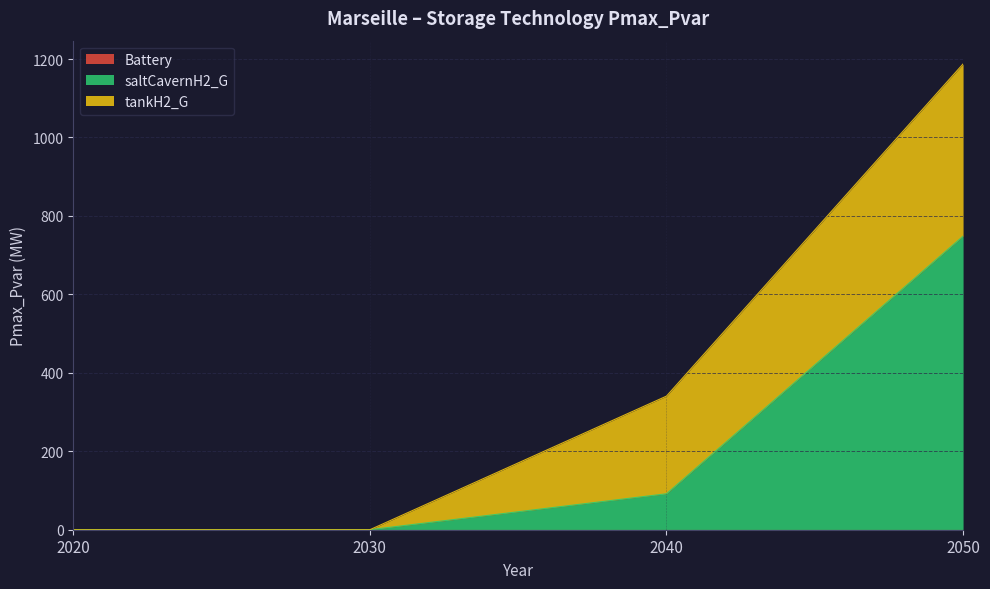

True or false: tankH2_G and Battery intersect in this chart.

False